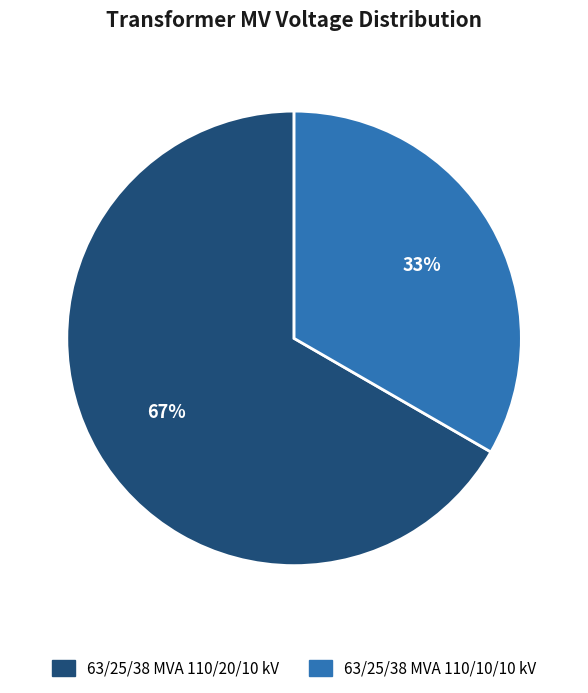

Is the sum of 63/25/38 MVA 110/20/10 kV and 63/25/38 MVA 110/10/10 kV greater than half?

Yes